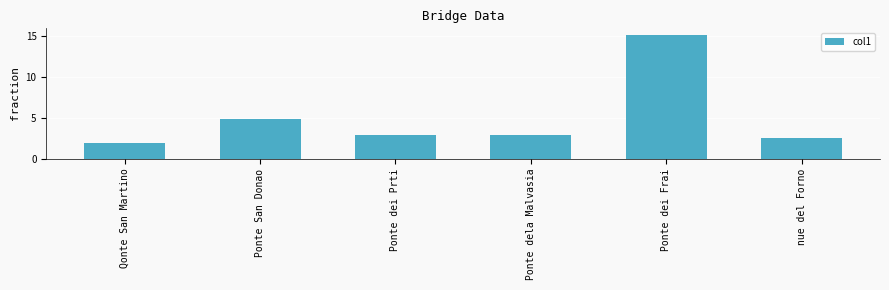

What is the difference between the maximum and minimum values?

13.3